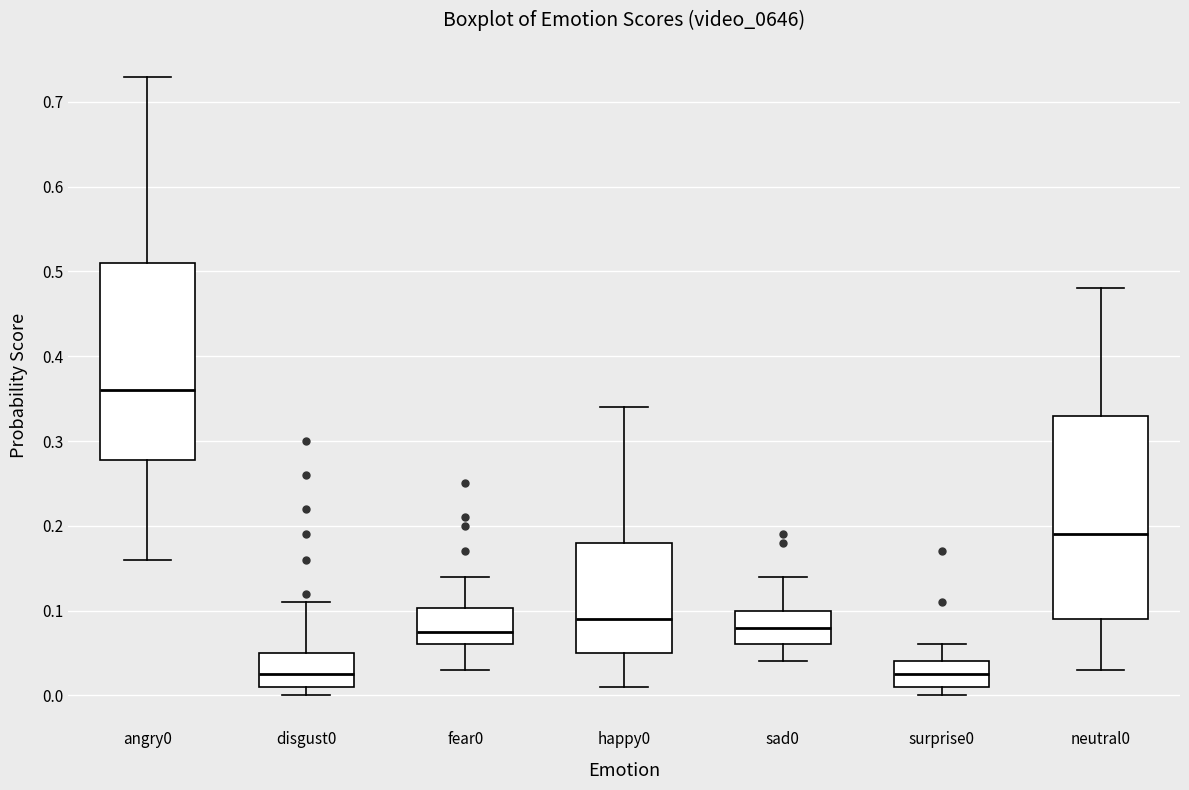

Reading left to right, transcribe this box plot: for each box, give where its median line is, the range the box spans, and where its two whiskers end, as read against the y-axis. The values are not printed on the chart, so give them approximately, as read against the axis.

angry0: median 0.36, box 0.28 to 0.51, whiskers 0.16 to 0.73
disgust0: median 0.03, box 0.01 to 0.05, whiskers 0.00 to 0.11
fear0: median 0.08, box 0.06 to 0.10, whiskers 0.03 to 0.14
happy0: median 0.09, box 0.05 to 0.18, whiskers 0.01 to 0.34
sad0: median 0.08, box 0.06 to 0.10, whiskers 0.04 to 0.14
surprise0: median 0.03, box 0.01 to 0.04, whiskers 0.00 to 0.06
neutral0: median 0.19, box 0.09 to 0.33, whiskers 0.03 to 0.48